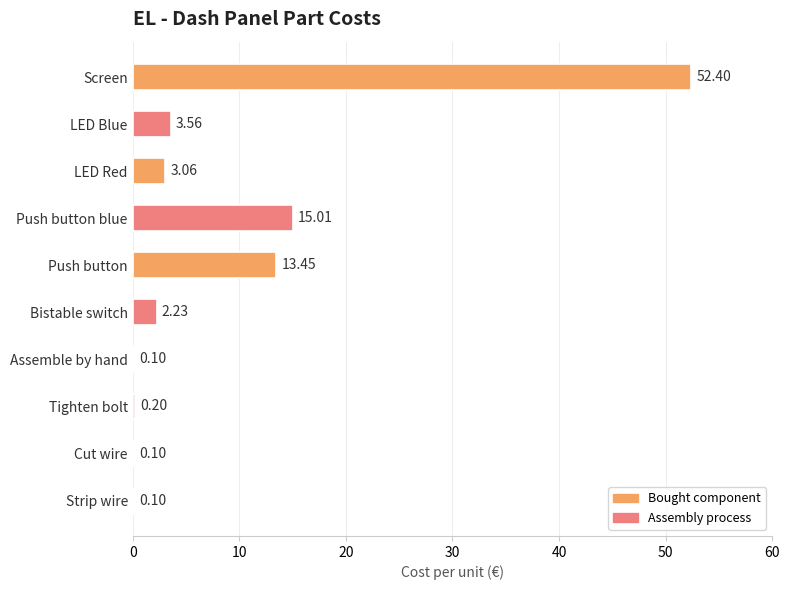

Which label corresponds to the largest value in the chart?

Screen